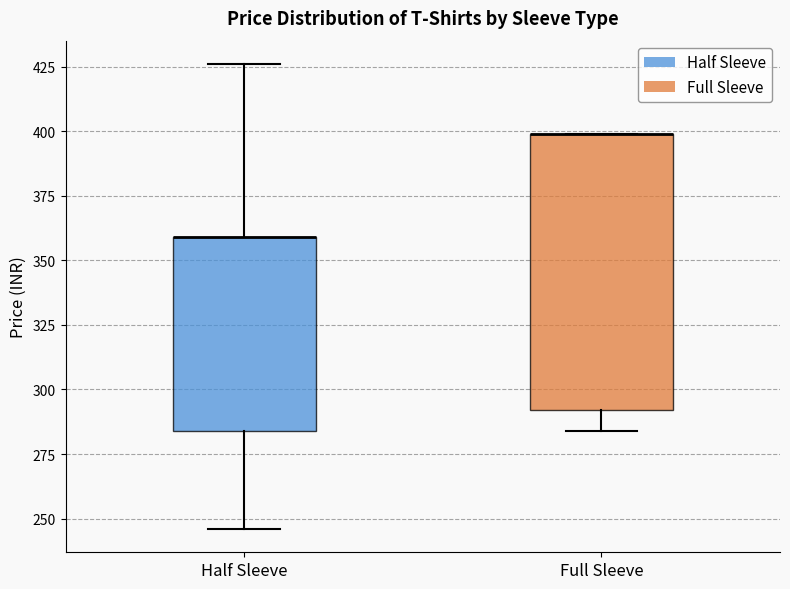

Reading left to right, read every box against the y-axis: the position of its median line, the range the box covers, and the ends of its whiskers. The values are not printed on the chart, so give them approximately, as read against the axis.

Half Sleeve: median 360 (drawn on the box's upper edge), box 285 to 360, whiskers 245 to 425
Full Sleeve: median 400 (drawn on the box's upper edge), box 290 to 400, whiskers 285 to 400